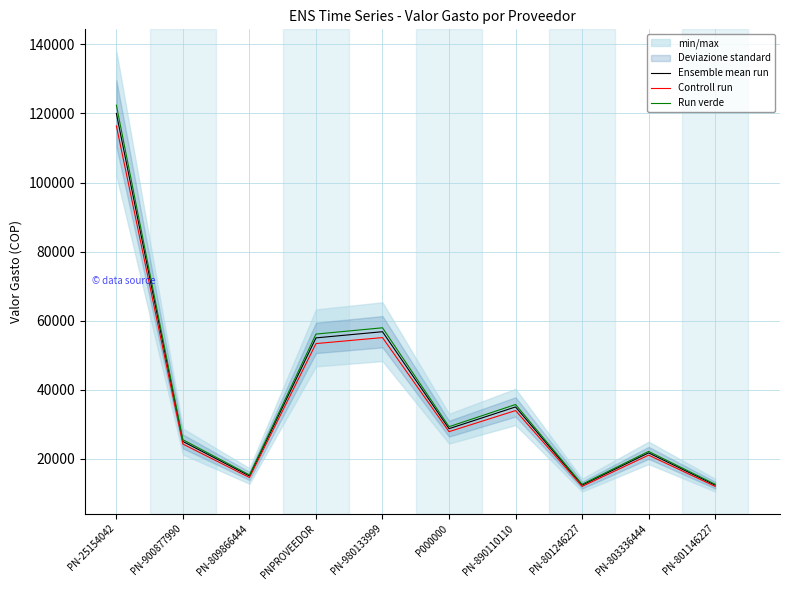

What is the difference between the second highest and second lowest values in the Controll run series?

43101.0